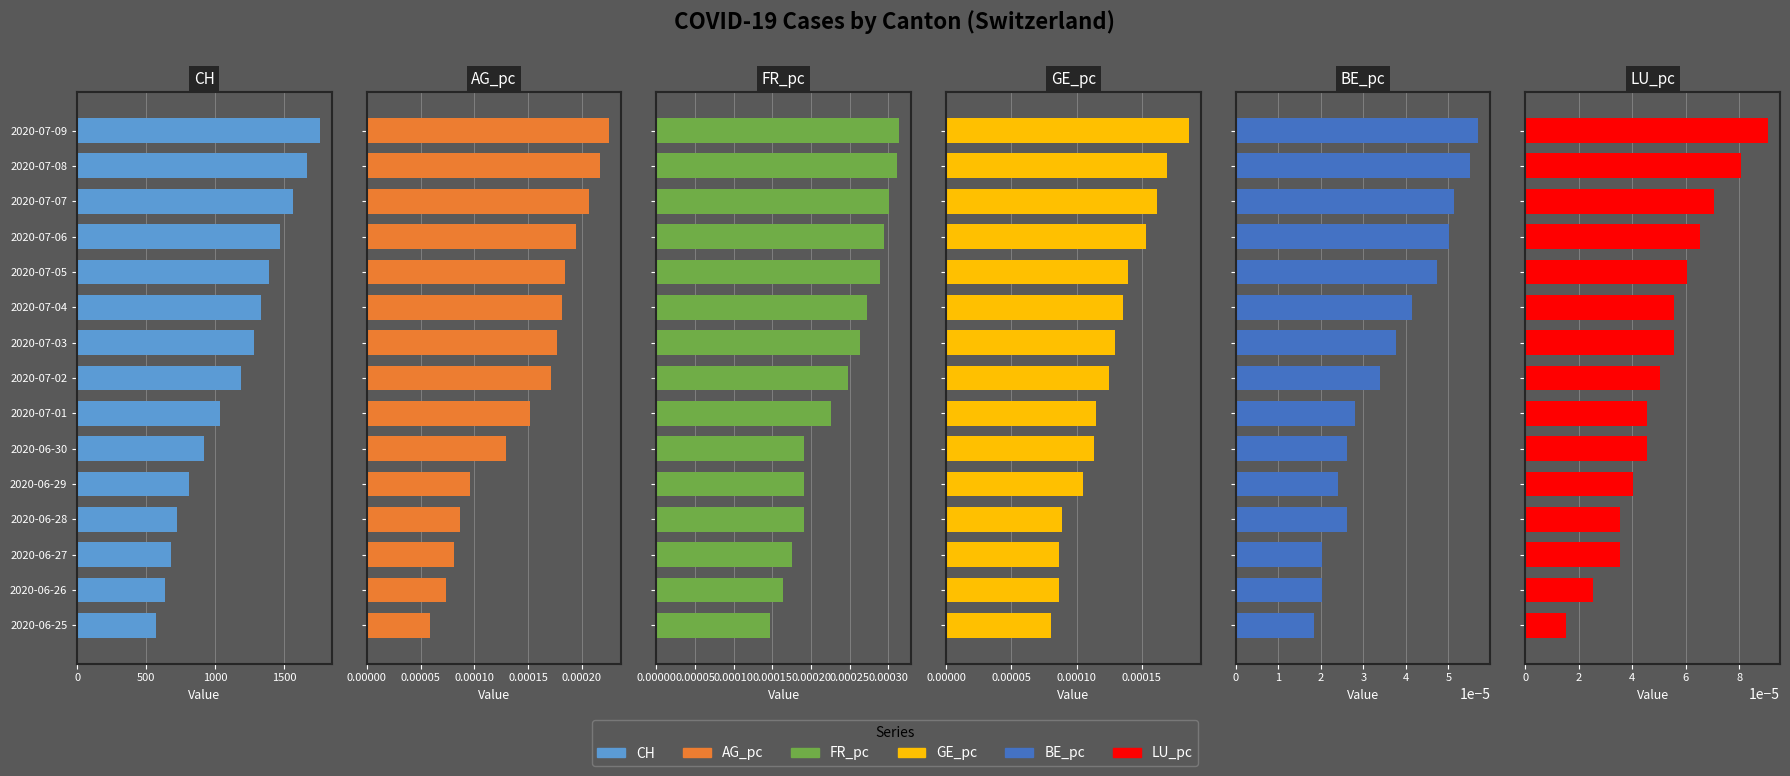

At how many categories does at least one series exceed 1465?

4